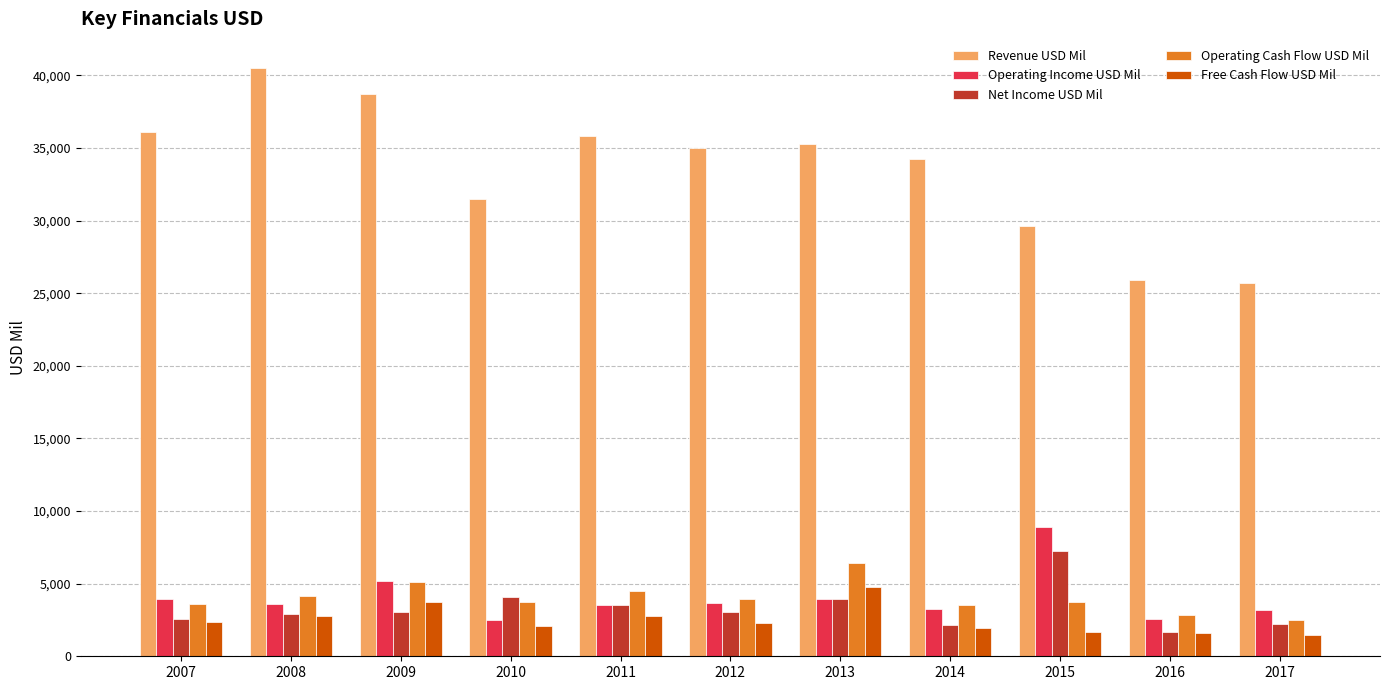

Which series has the largest range (max minus min)?

Revenue USD Mil